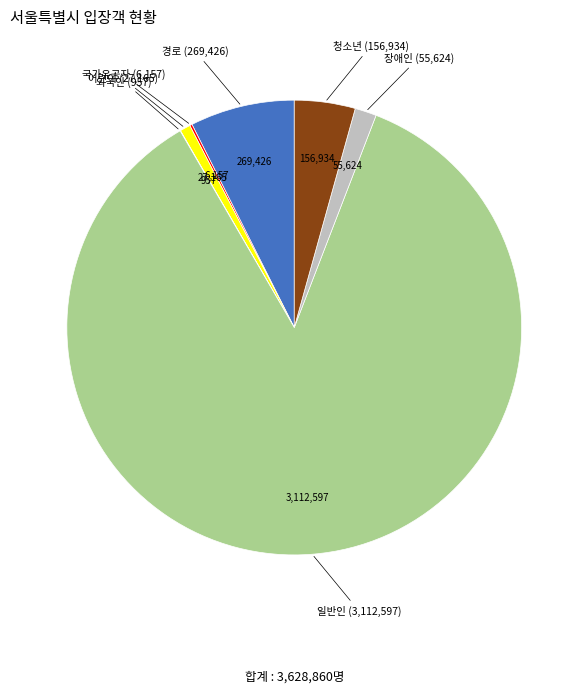

Is there a majority slice in this chart?

Yes